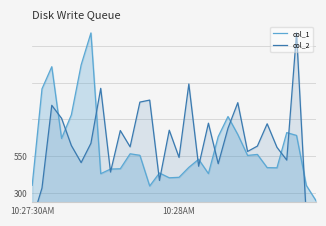

At which category does the chart reach its peak across all series?

6